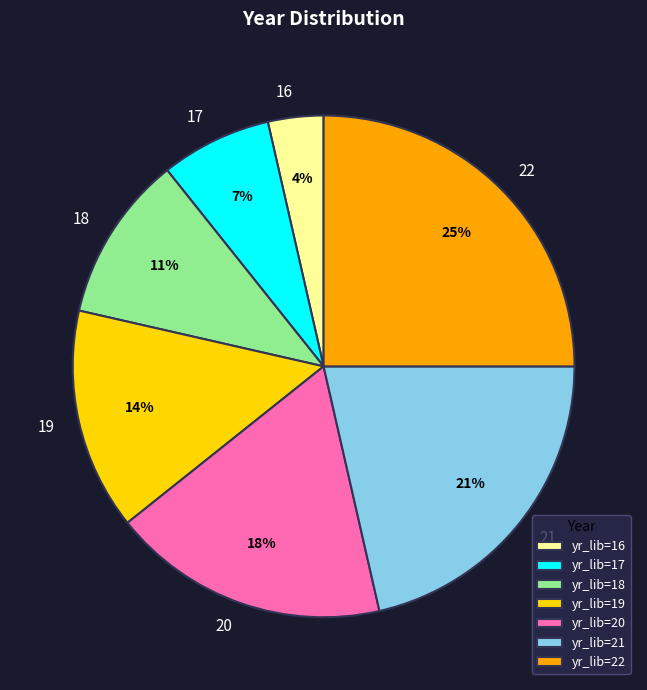

To the nearest percent, what is the average slice percentage?

14%